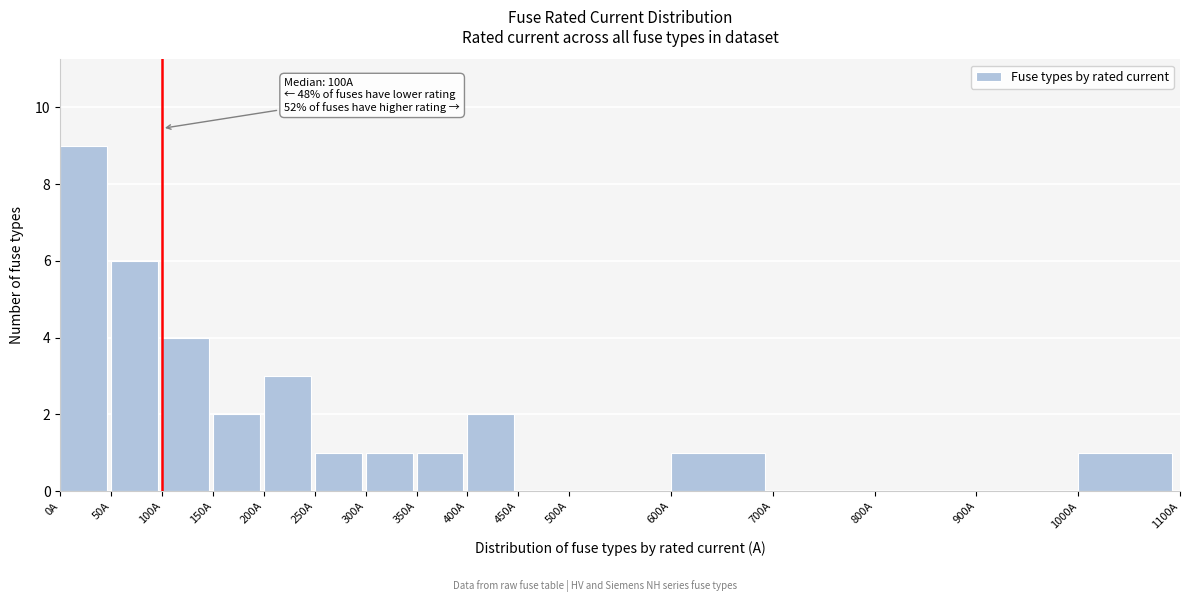

Which range on the x-axis has the tallest bar?

0 to 50